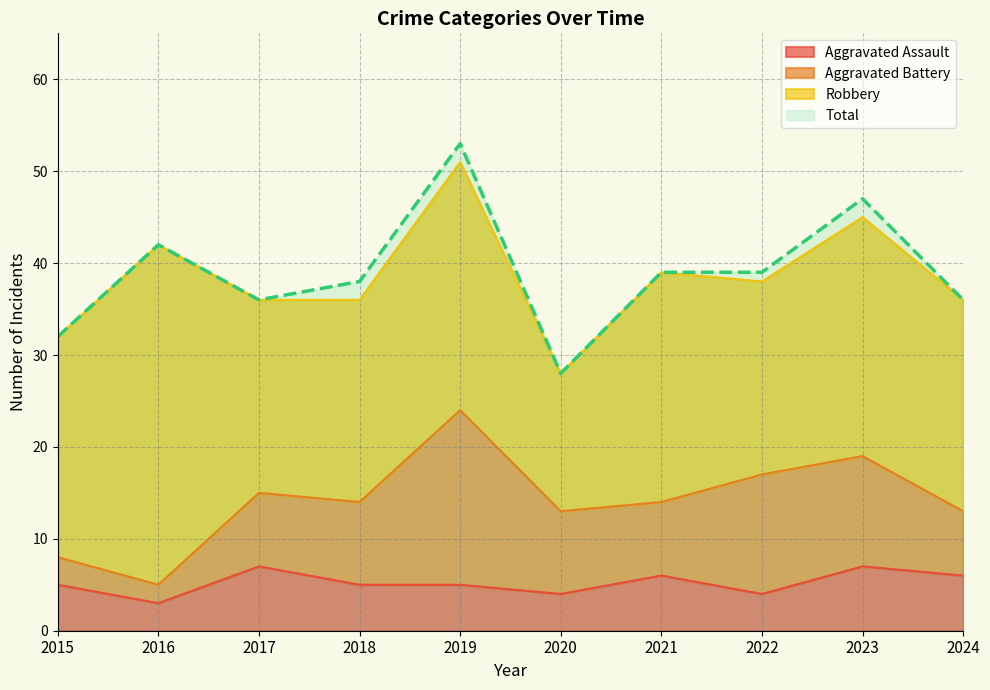

At which category does Total reach its first local peak?

2016